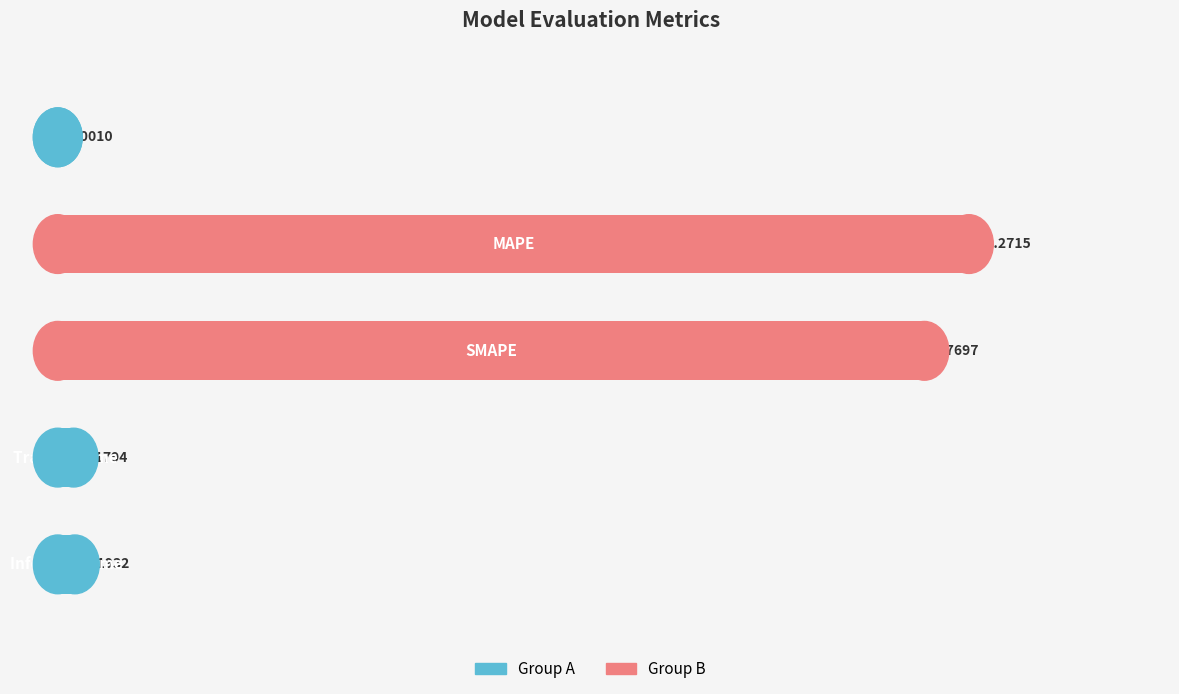

What is the sum of all values?

20.4